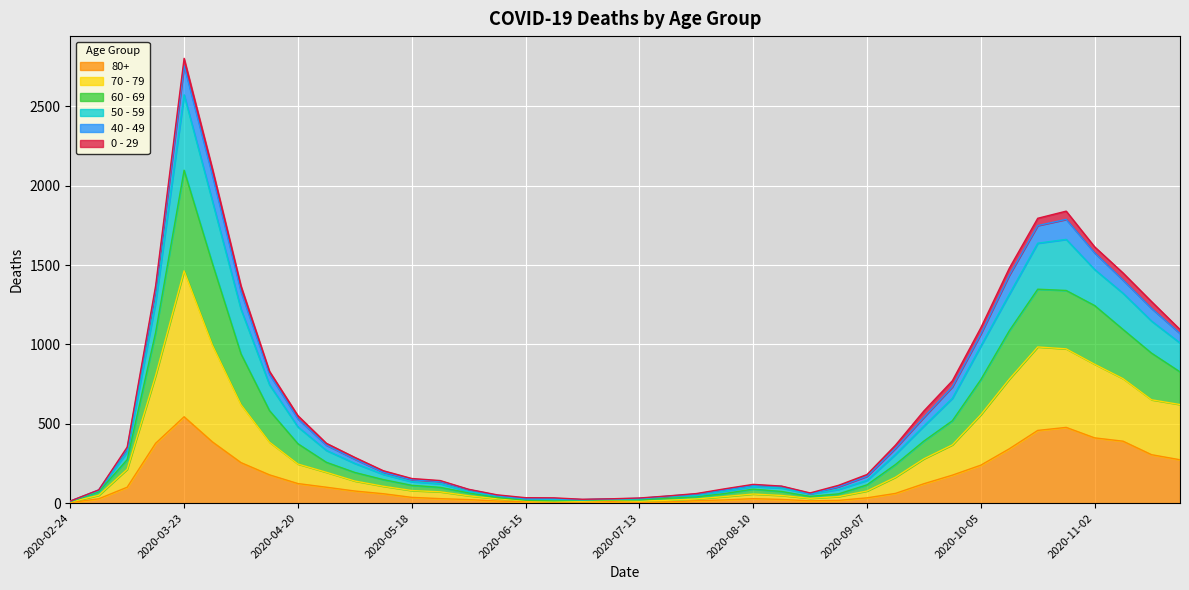

At which category is the sum across all series the highest?

2020-03-23